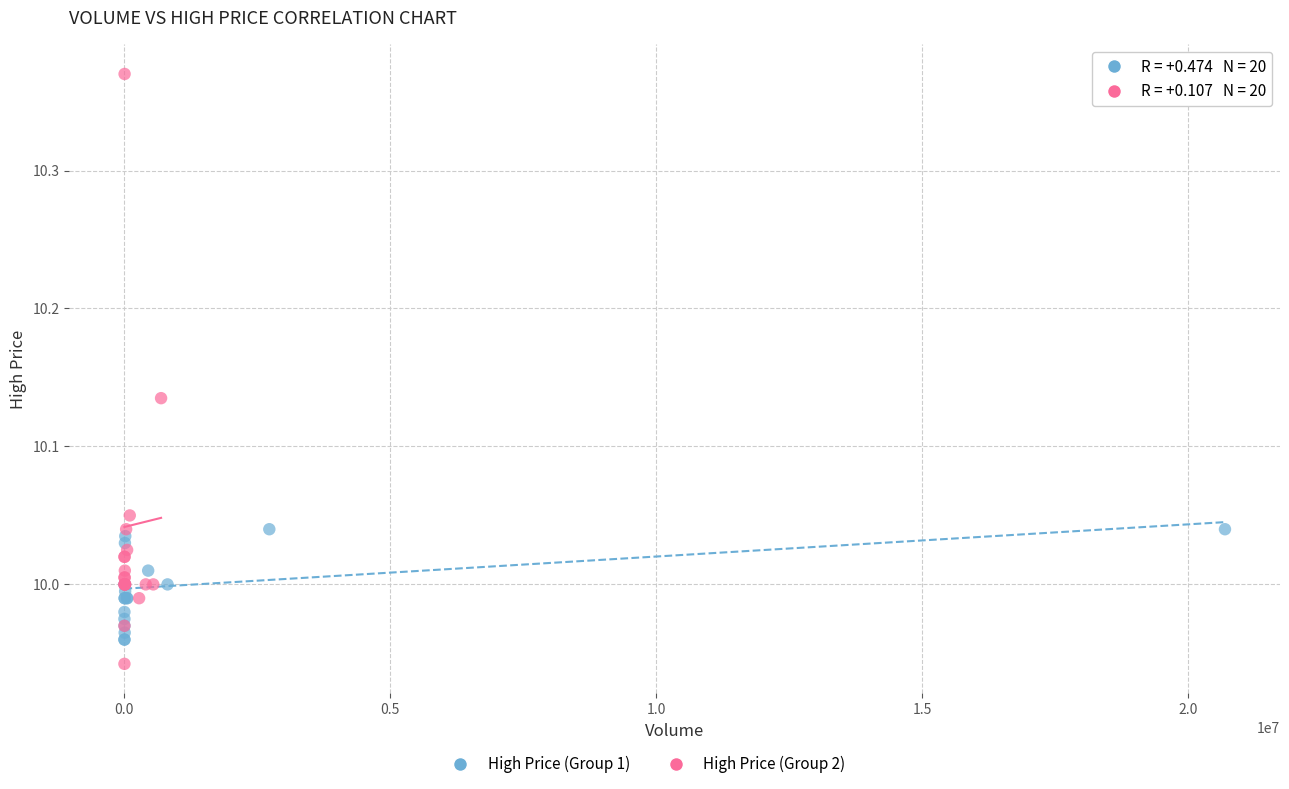

Which series reaches the maximum Y coordinate?

High Price (Group 2)